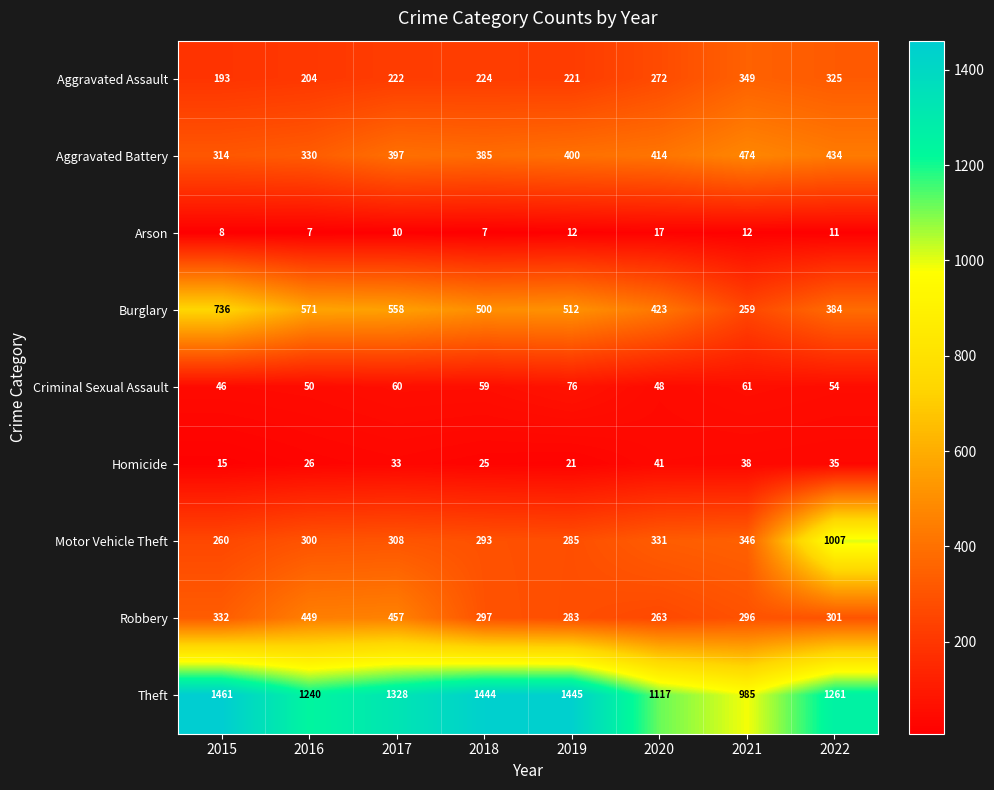

Which series has the largest range (max minus min)?

Motor Vehicle Theft